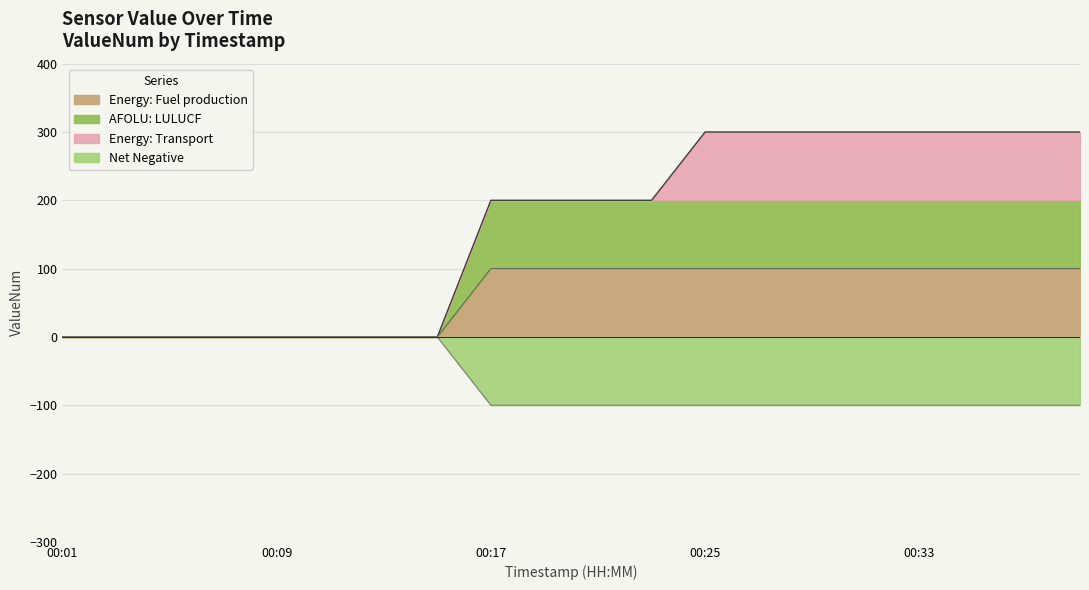

What is the minimum value shown in the chart?

-100